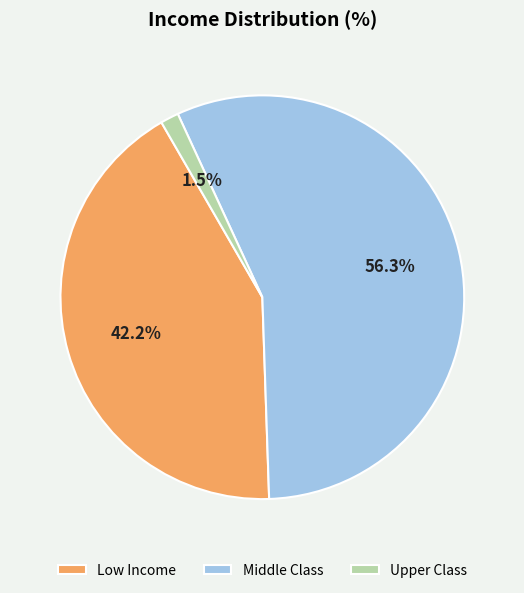

Rank the categories by value from lowest to highest.

Upper Class, Low Income, Middle Class